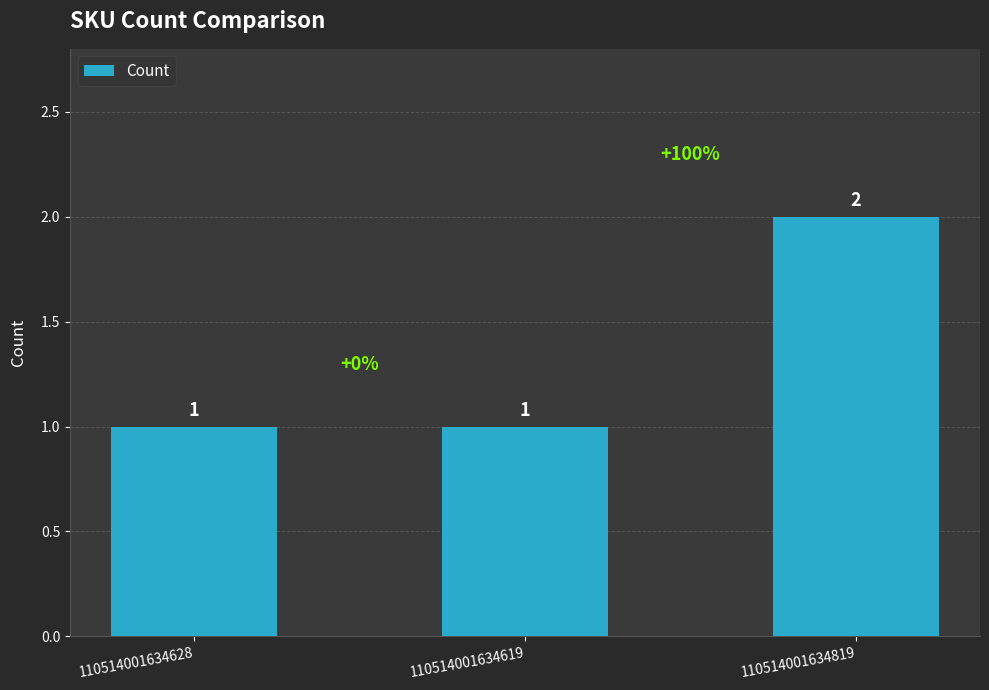

How many bars are there in total?

3